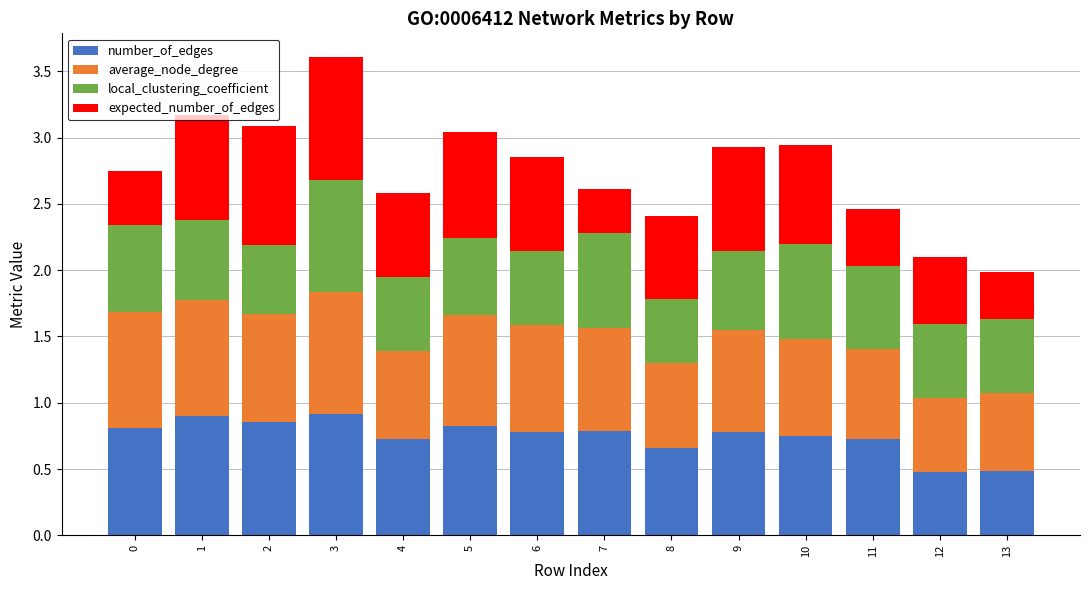

True or false: number_of_edges has a value of 0.7 at 10.

True